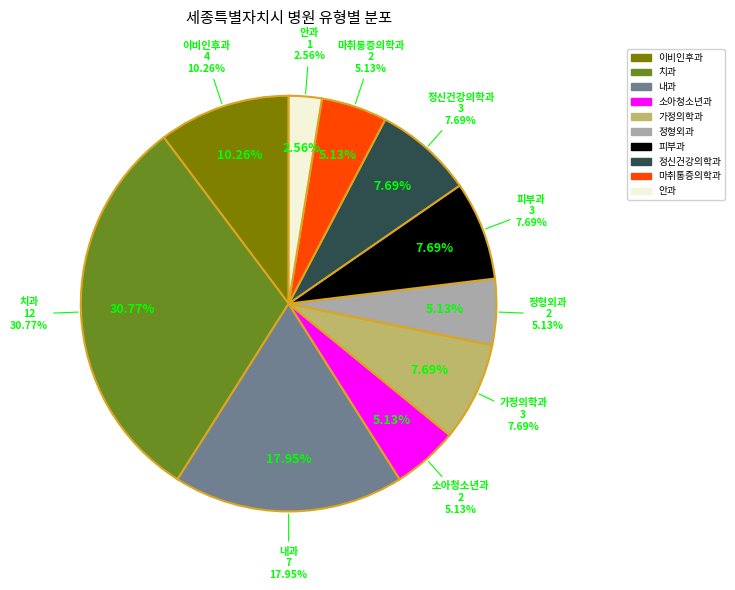

Is there a majority slice in this chart?

No